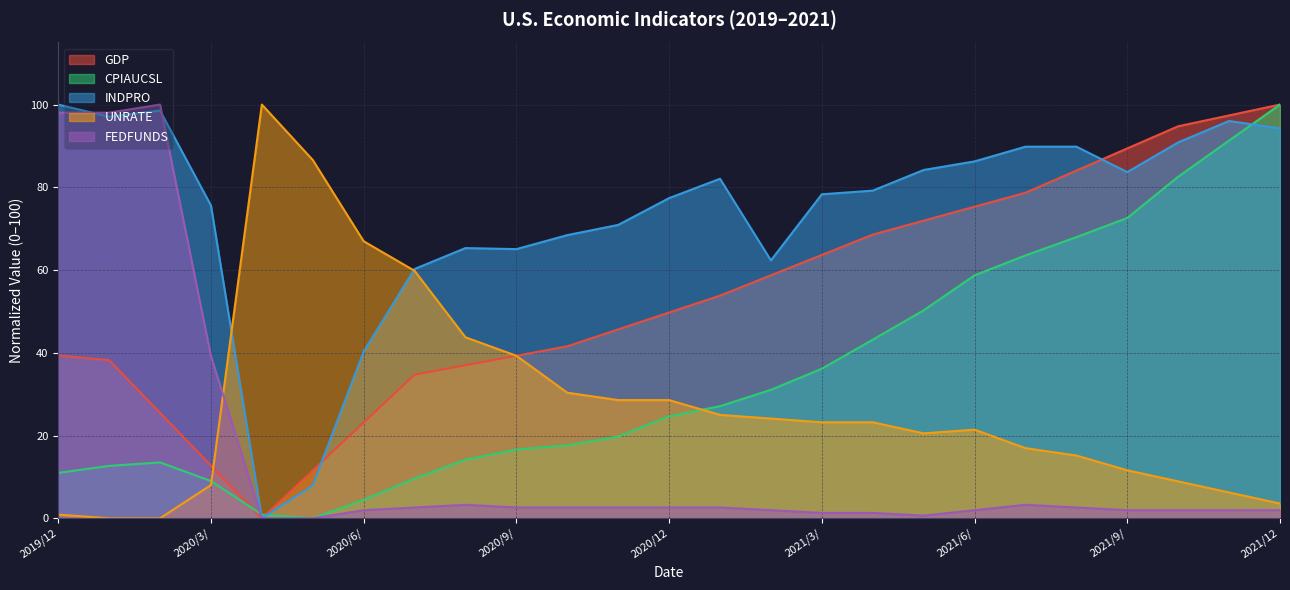

Between 2021/2/1 and 2020/2/1, which is larger?

2021/2/1